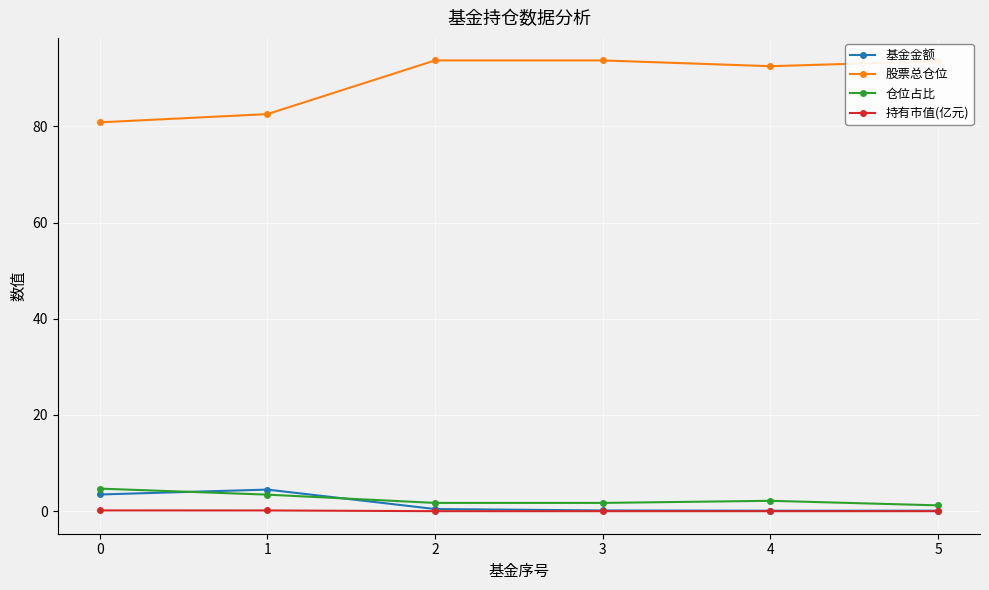

What is the greatest value displayed?

93.7